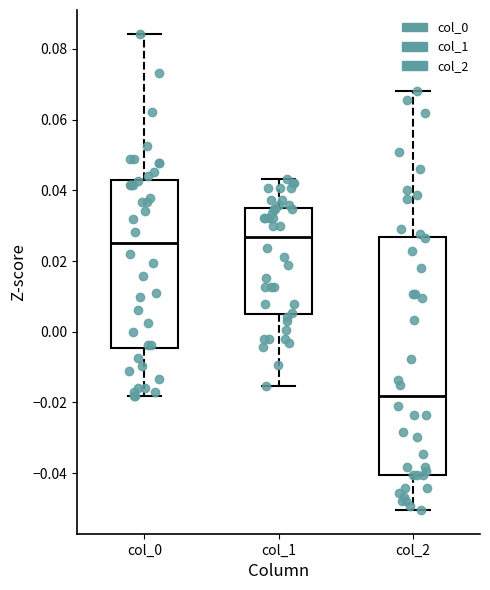

Reading left to right, transcribe this box plot: for each box, give where its median line is, the range the box spans, and where its two whiskers end, as read against the y-axis. The values are not printed on the chart, so give them approximately, as read against the axis.

col_0: median 0.026, box -0.004 to 0.044, whiskers -0.018 to 0.084
col_1: median 0.026, box 0.006 to 0.034, whiskers -0.016 to 0.044
col_2: median -0.018, box -0.040 to 0.026, whiskers -0.050 to 0.068